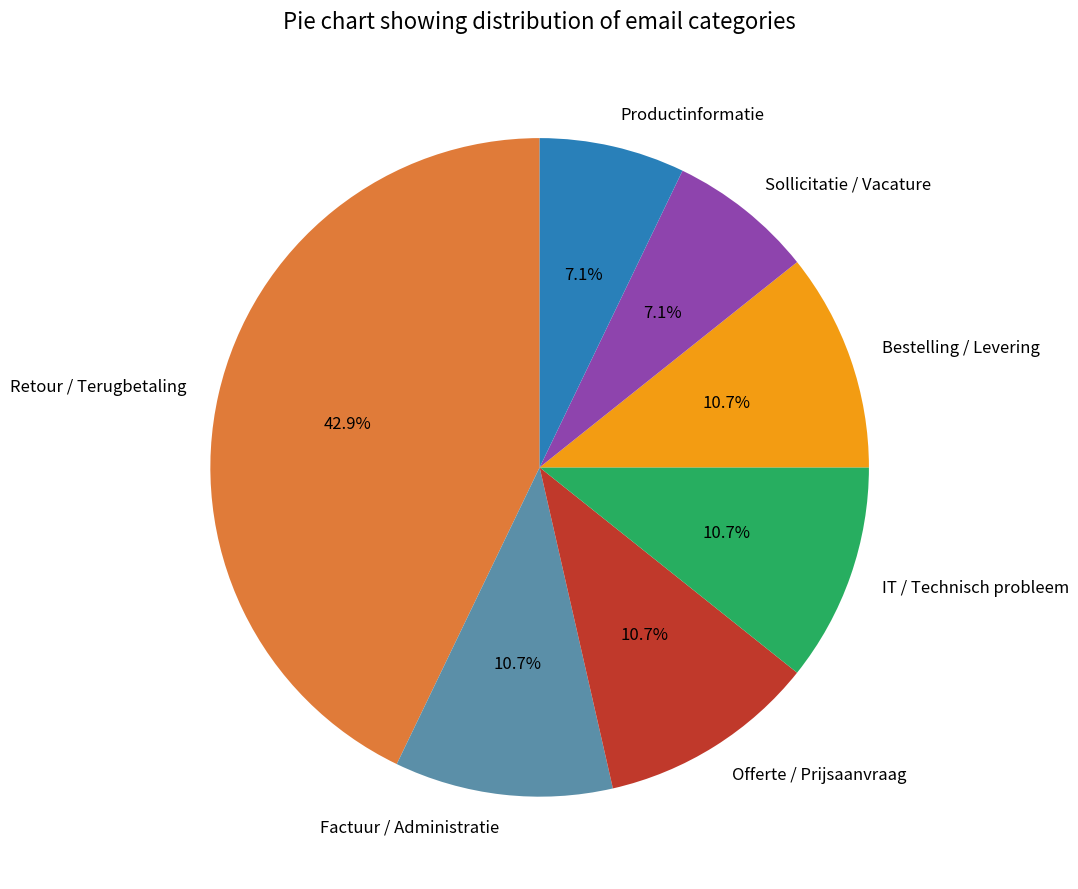

Do Offerte / Prijsaanvraag and Retour / Terugbetaling together represent more than half of the pie?

Yes